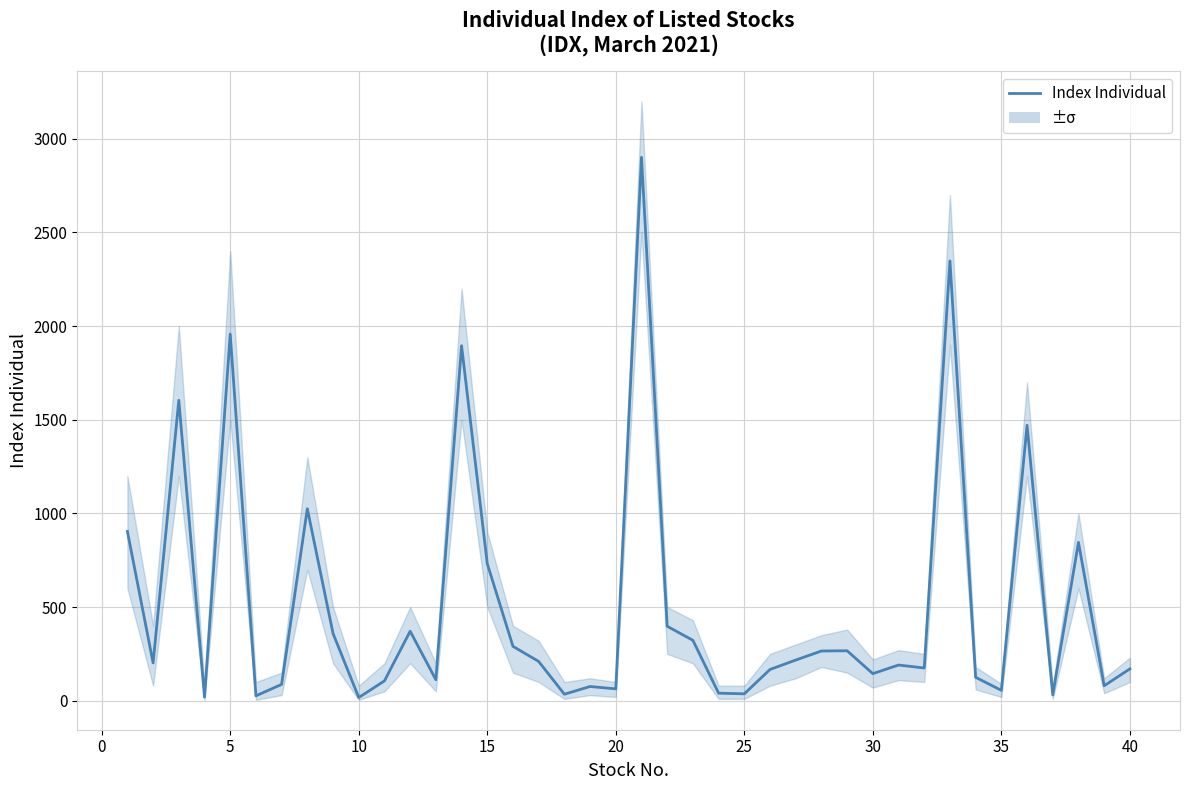

Is this an area chart (filled region under the line)?

No